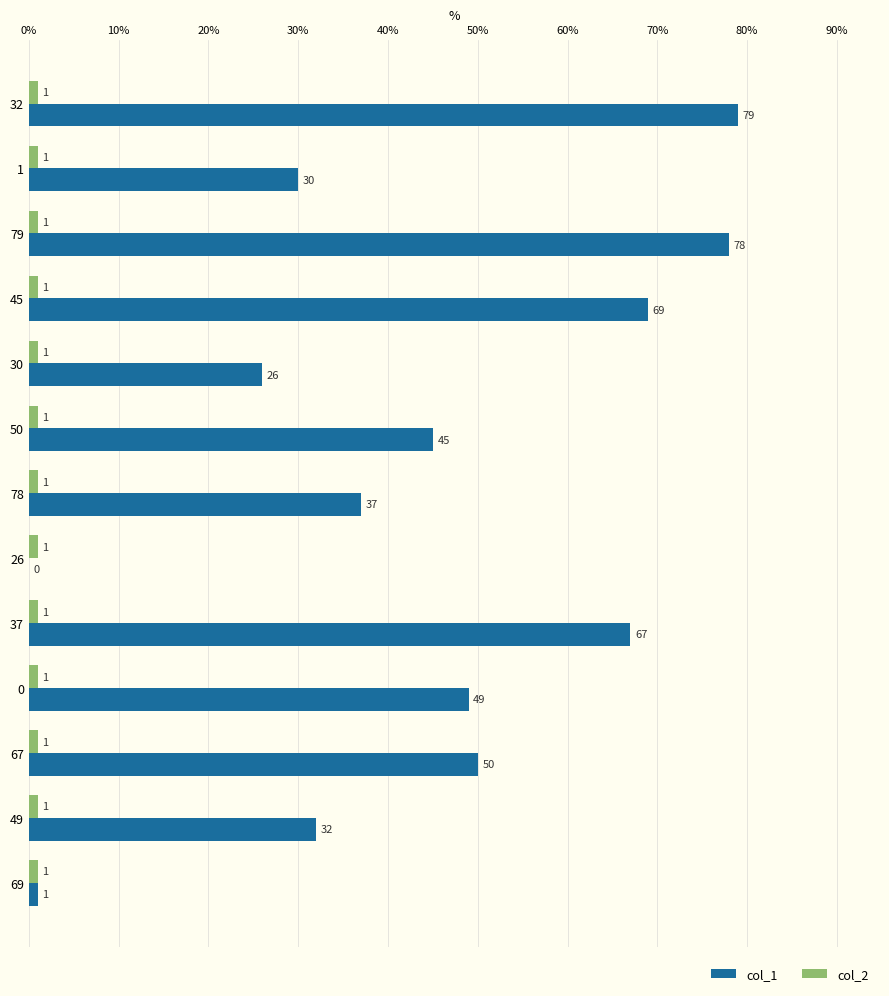

Between 0 and 69, which series saw the biggest shift?

col_1